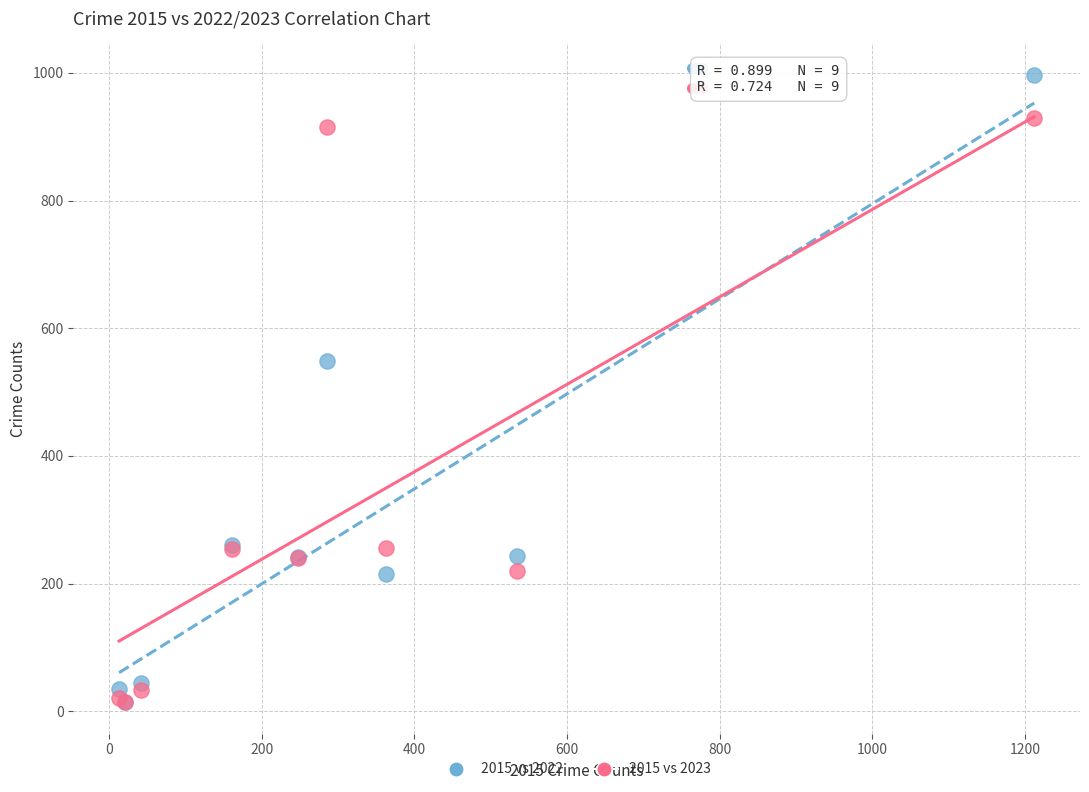

In the 2015 vs 2023 series, what Y value is closest to 472?

256